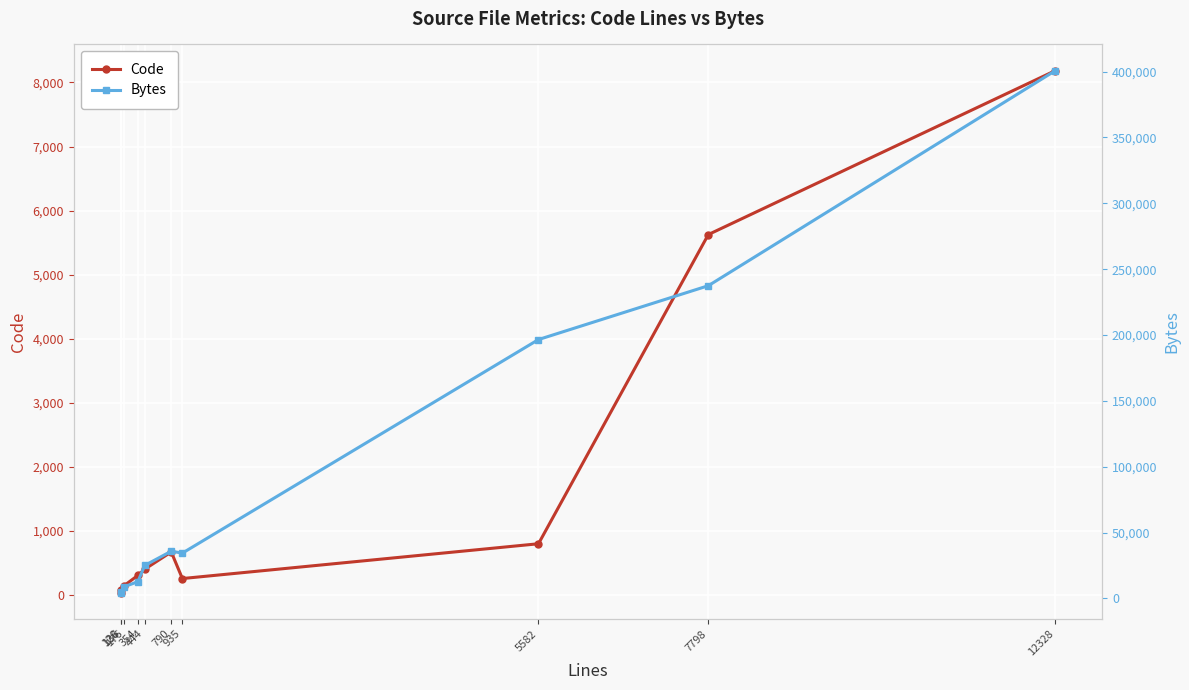

Reading right to left, what are all the values shown in this chart?

Code: 12328=8185	7798=5626	5582=802	935=259	790=674	444=405	354=308	176=149	136=38	128=84
Bytes: 12328=400766	7798=237426	5582=196567	935=34434	790=35887	444=25079	354=12755	176=8898	136=4380	128=4673